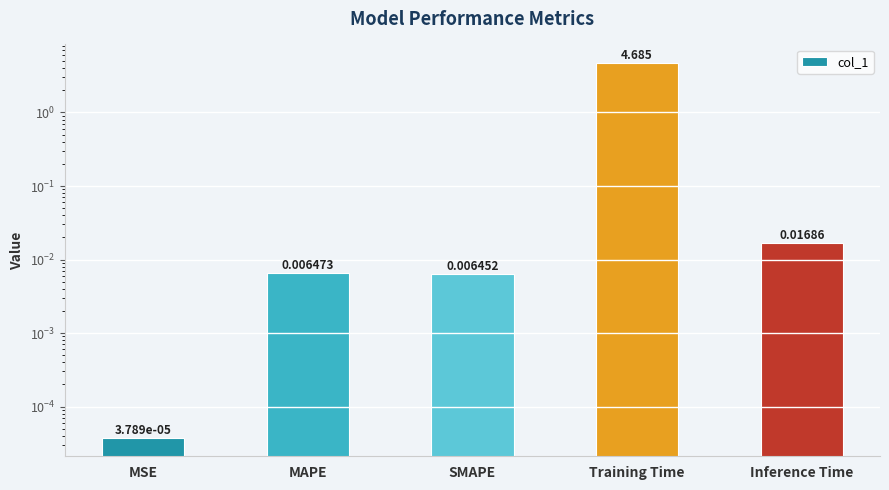

Which category has the highest value across all series?

Training Time